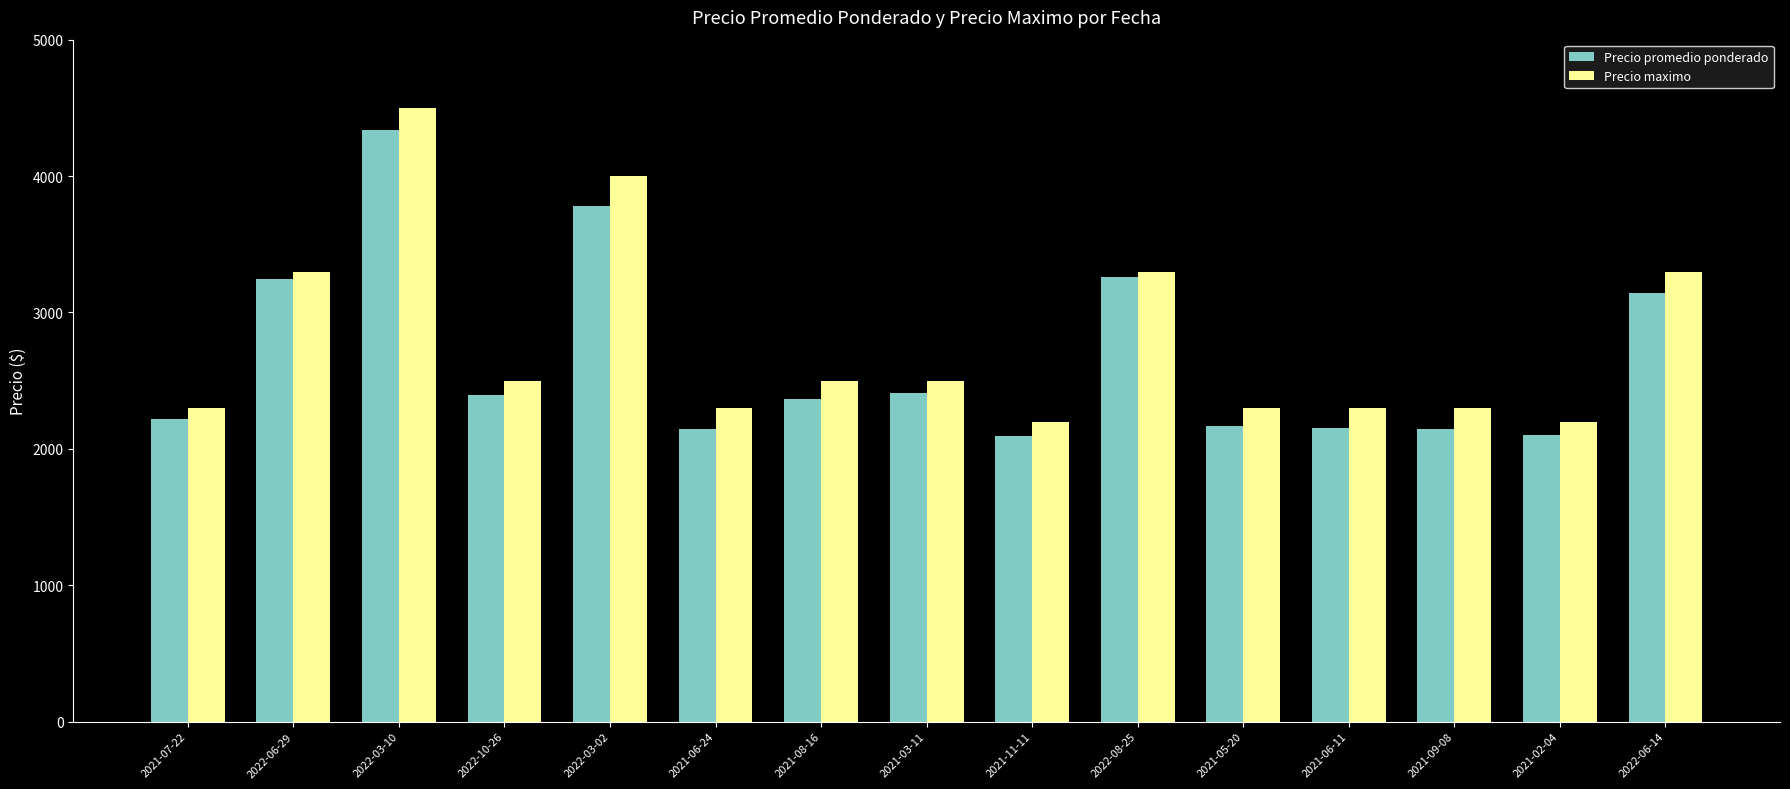

The value of Precio promedio ponderado at 2021-03-11 is 3468. True or false?

False